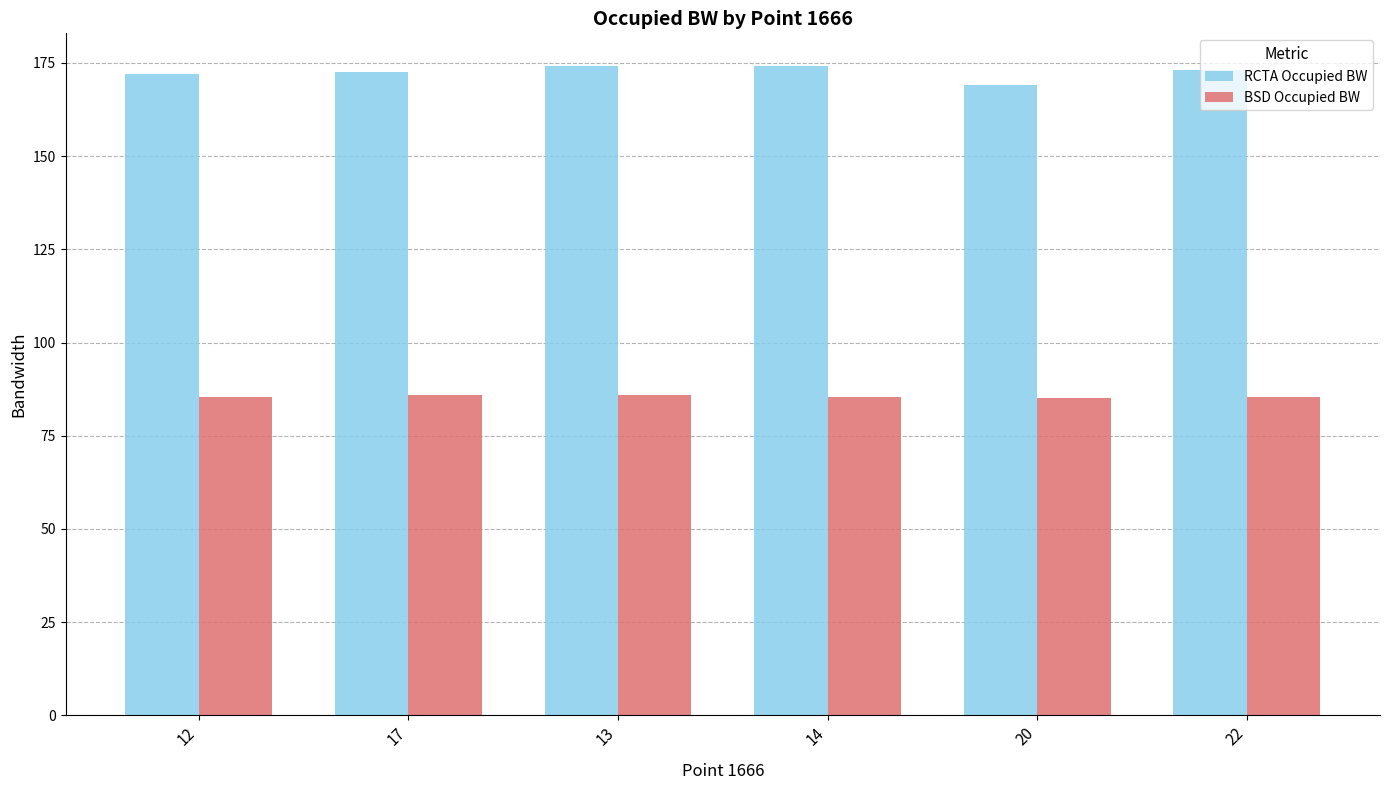

List the series in order of their peak value, lowest first.

BSD Occupied BW, RCTA Occupied BW